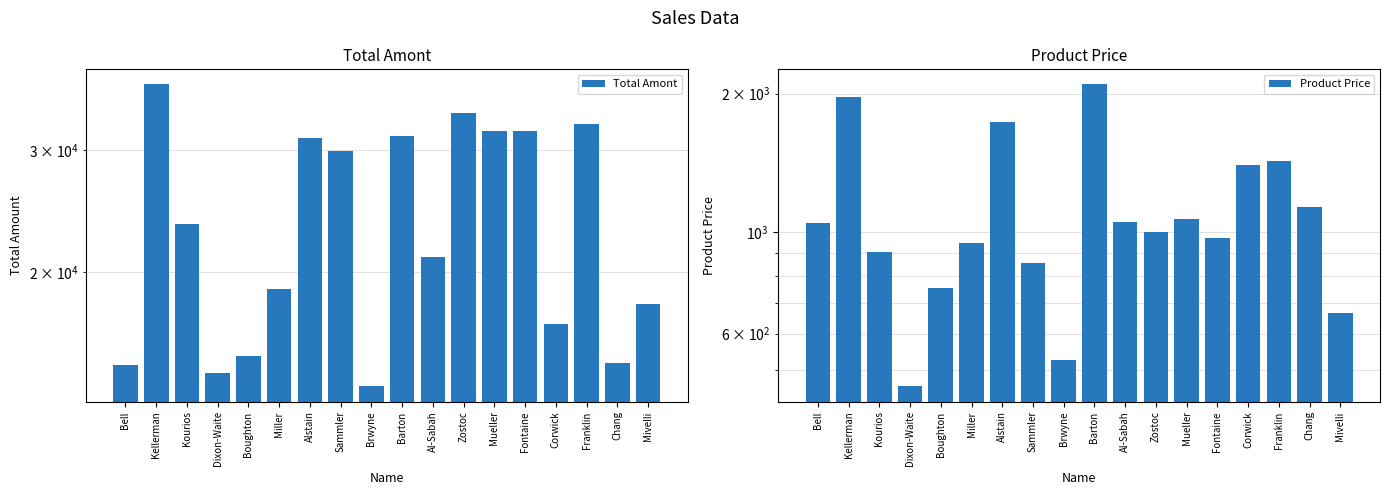

What position from the right is Fontaine?

5